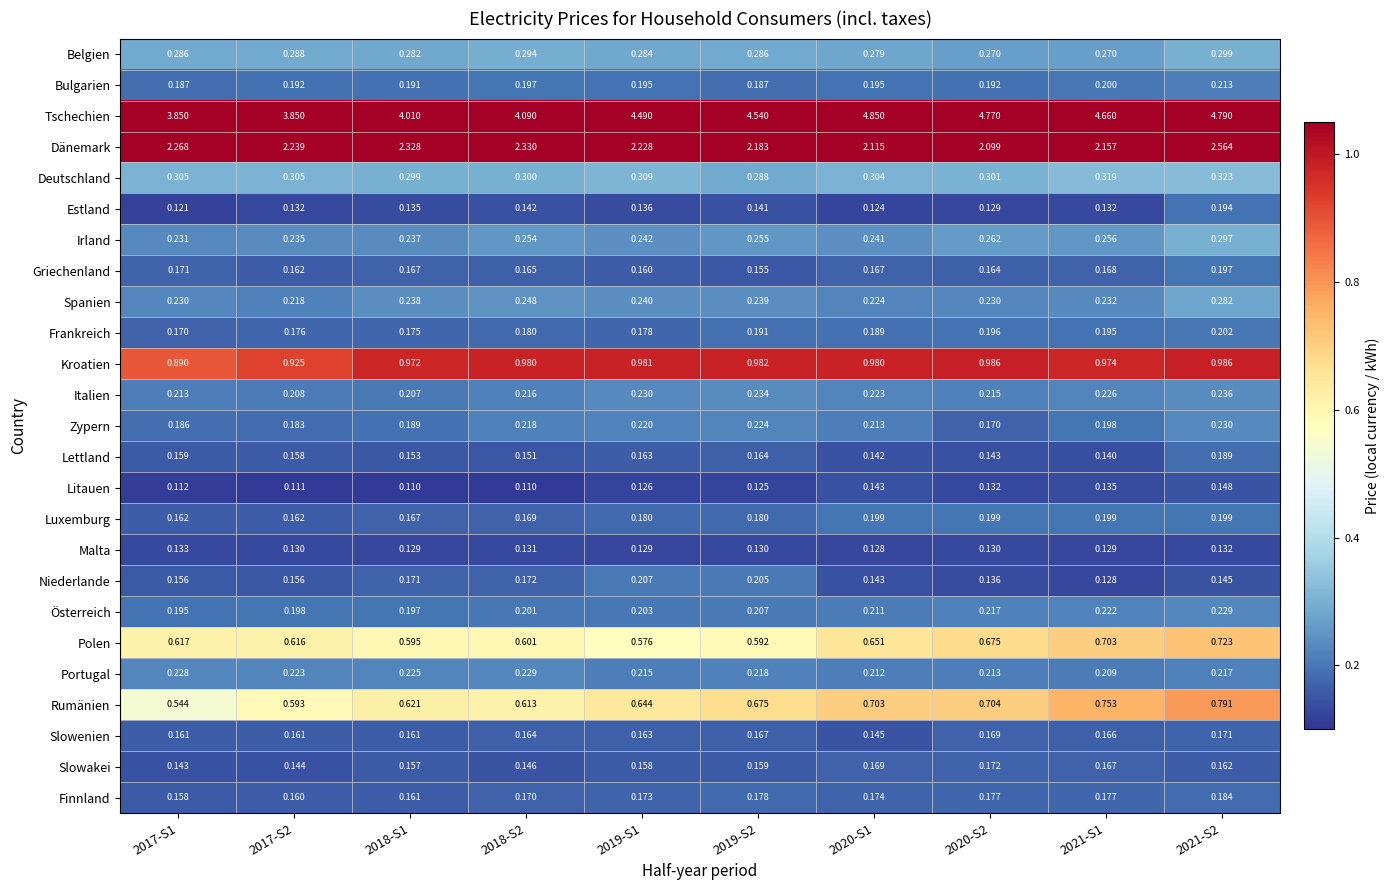

Which series has the largest total across all categories?

Tschechien